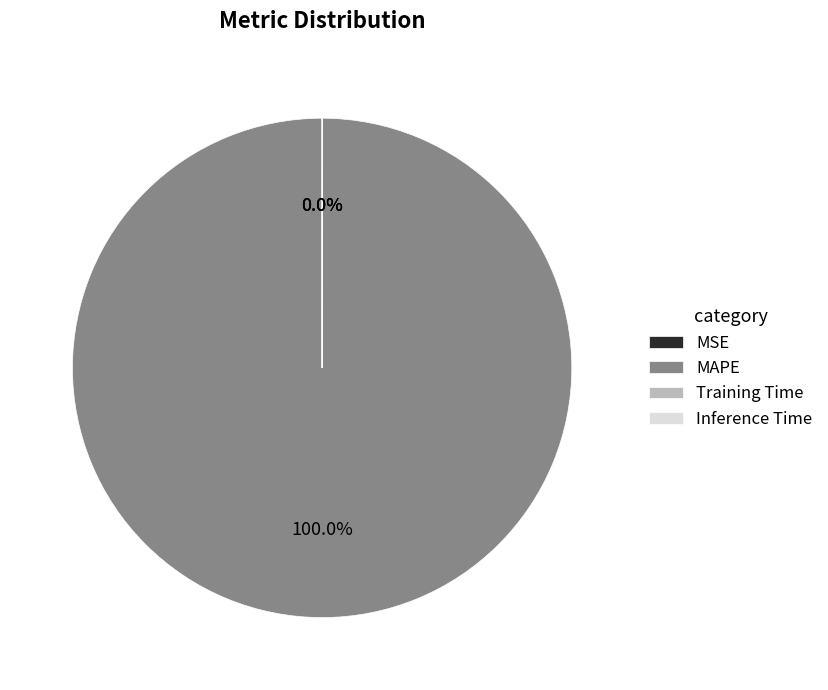

Rank the categories by value from lowest to highest.

MSE, Inference Time, Training Time, MAPE